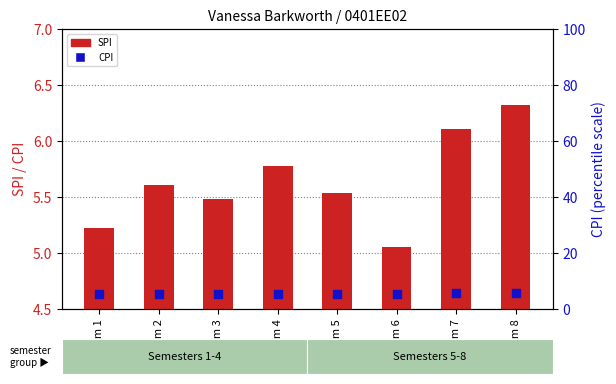

Which series has the largest Y range (max minus min)?

SPI